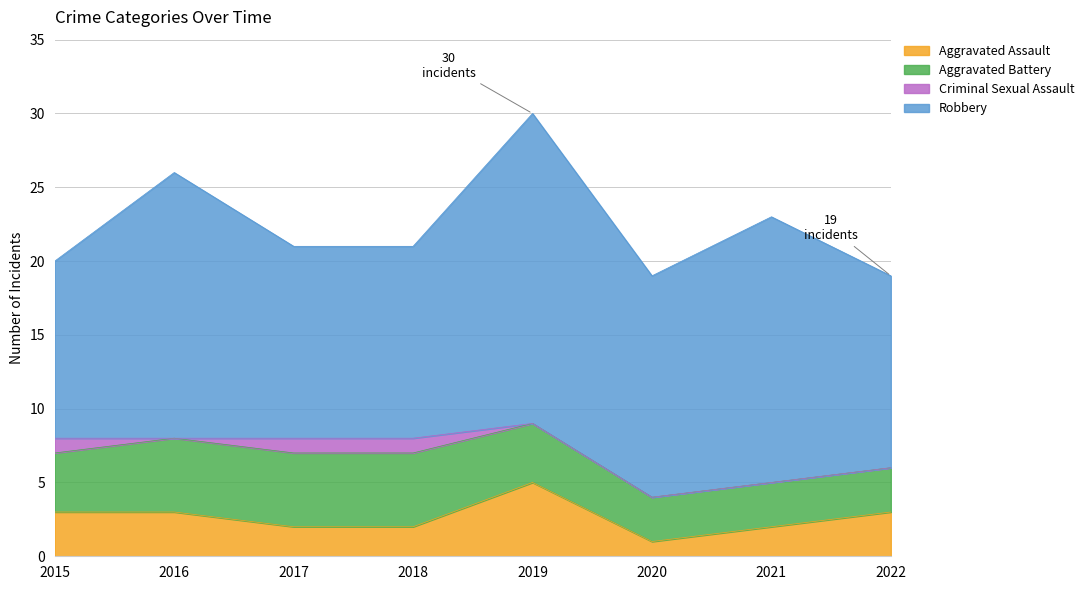

What is the sum of all Criminal Sexual Assault values?

3